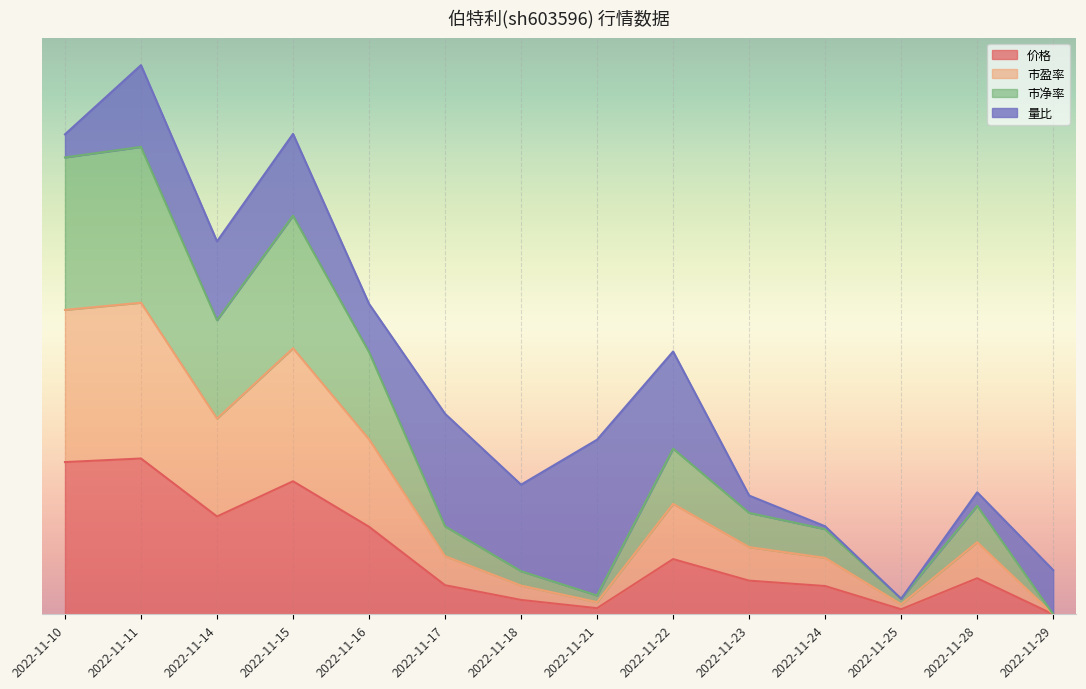

Does the chart display data point markers on the line(s)?

No